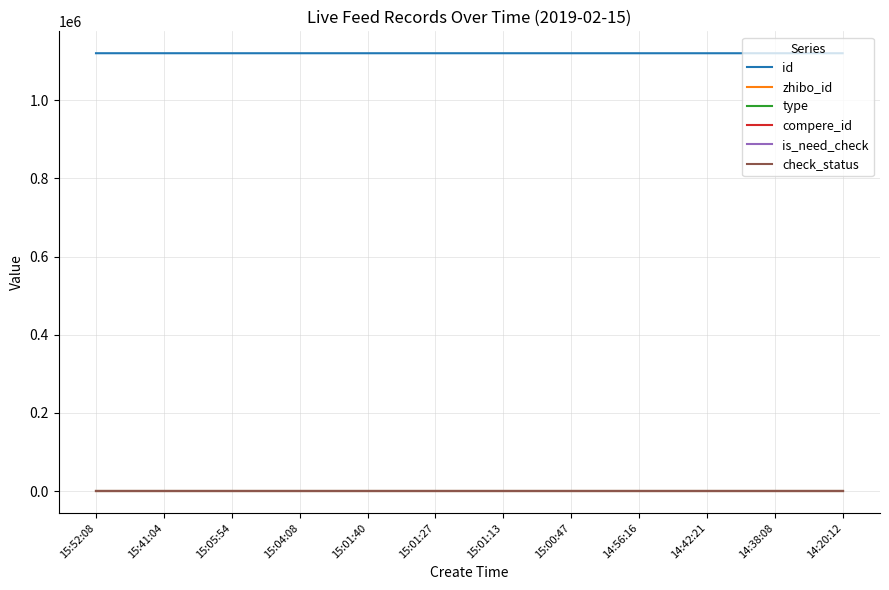

The value of compere_id at 15:05:54 is 0. True or false?

True